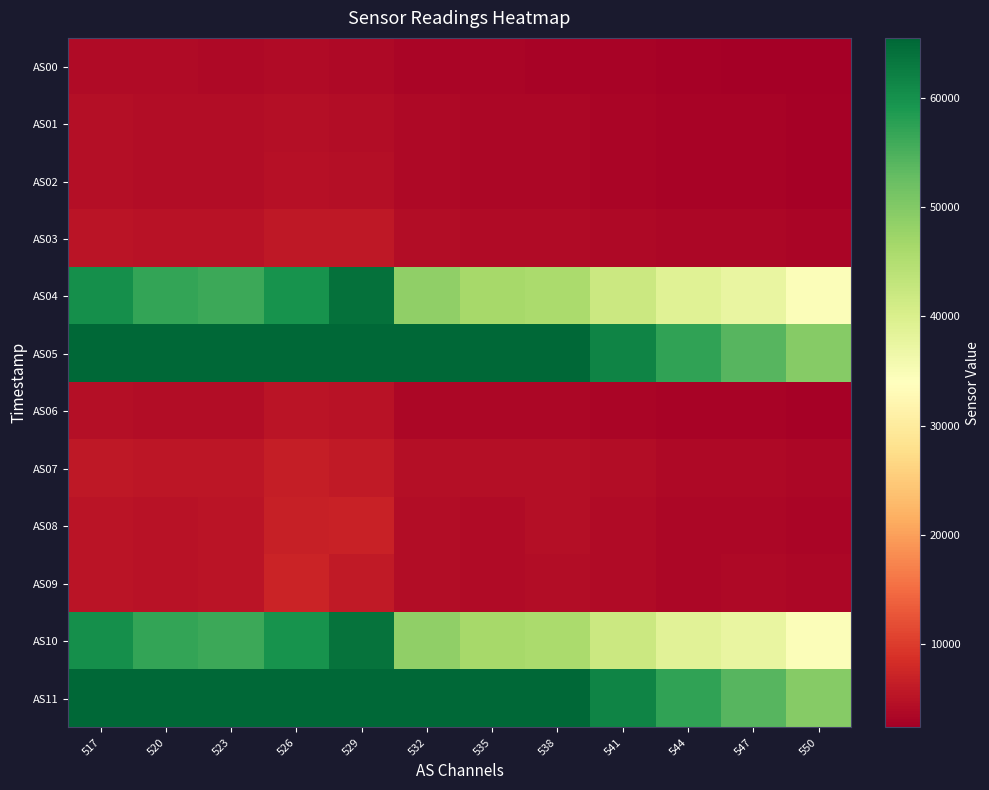

Reading right to left, what are all the values shown in this chart?

AS00: 550=2323	547=2510	544=2611	541=2827	538=3017	535=3118	532=3261	529=3671	526=3970	523=3775	520=3847	517=4021
AS01: 550=2622	547=2819	544=2915	541=3155	538=3378	535=3445	532=3598	529=4240	526=4485	523=4180	520=4236	517=4431
AS02: 550=2658	547=2841	544=2910	541=3179	538=3395	535=3441	532=3588	529=4314	526=4646	523=4196	520=4215	517=4414
AS03: 550=3099	547=3327	544=3390	541=3702	538=4040	535=3967	532=4128	529=5534	526=5575	523=4880	520=4861	517=5111
AS04: 550=34501	547=37408	544=38887	541=42021	538=46021	535=46517	532=48570	529=64111	526=59628	523=56252	520=57087	517=60301
AS05: 550=49683	547=54085	544=57199	541=61657	538=65535	535=65535	532=65535	529=65535	526=65535	523=65535	520=65535	517=65535
AS06: 550=2727	547=2920	544=2906	541=3225	538=3505	535=3402	532=3525	529=4978	526=5144	523=4217	520=4124	517=4332
AS07: 550=3403	547=3661	544=3661	541=4078	538=4381	535=4318	532=4492	529=5815	526=6439	523=5379	520=5297	517=5552
AS08: 550=3265	547=3519	544=3459	541=3866	538=4355	535=4005	532=4138	529=6853	526=6525	523=5045	520=4851	517=5131
AS09: 550=3420	547=3648	544=3460	541=3998	538=4235	535=4025	532=4158	529=5821	526=7077	523=5127	520=4849	517=5064
AS10: 550=34498	547=37405	544=38853	541=42007	538=46018	535=46516	532=48567	529=63980	526=59637	523=56265	520=57080	517=60124
AS11: 550=49678	547=54090	544=57151	541=61625	538=65535	535=65535	532=65535	529=65535	526=65535	523=65535	520=65535	517=65535